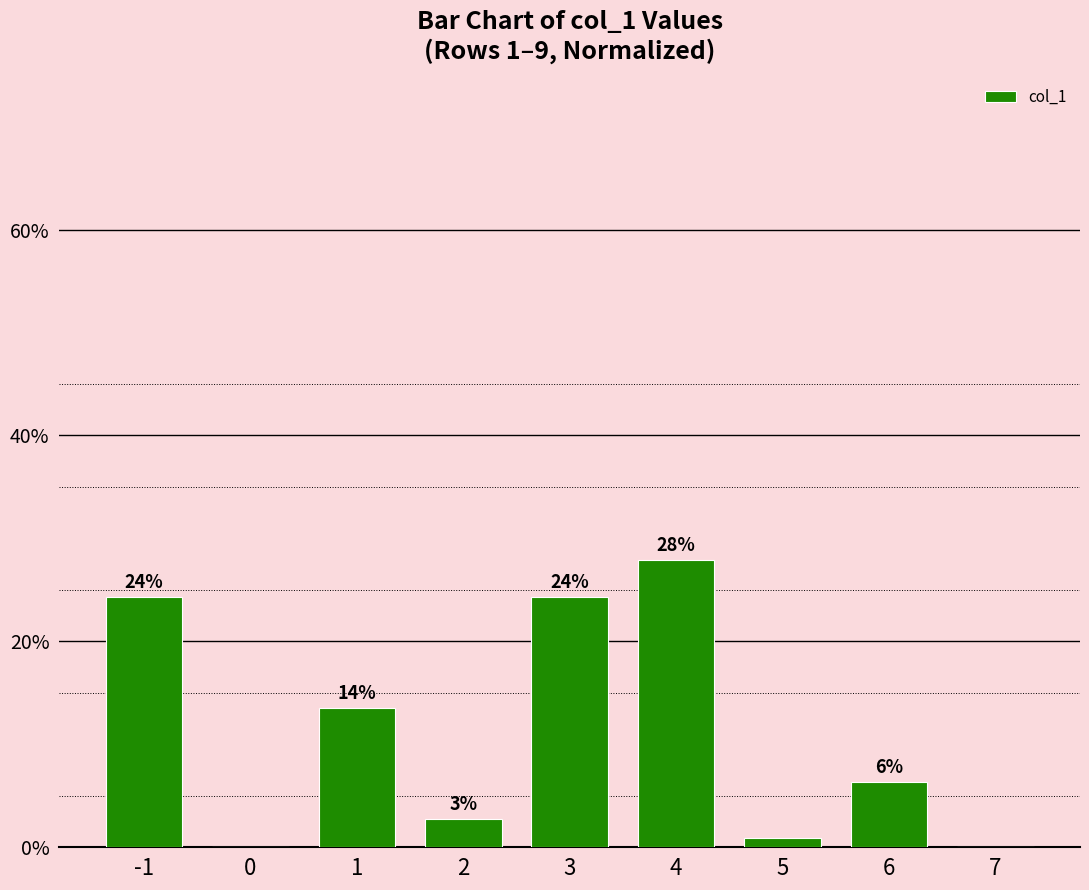

Are the bars horizontal?

No